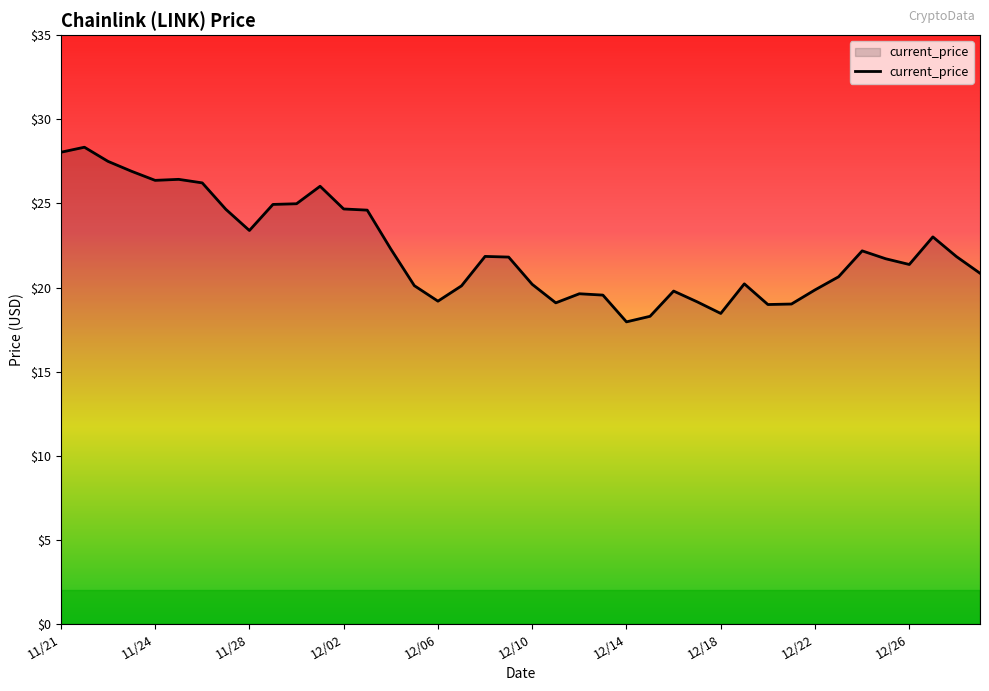

What is the minimum value shown in the chart?

18.0